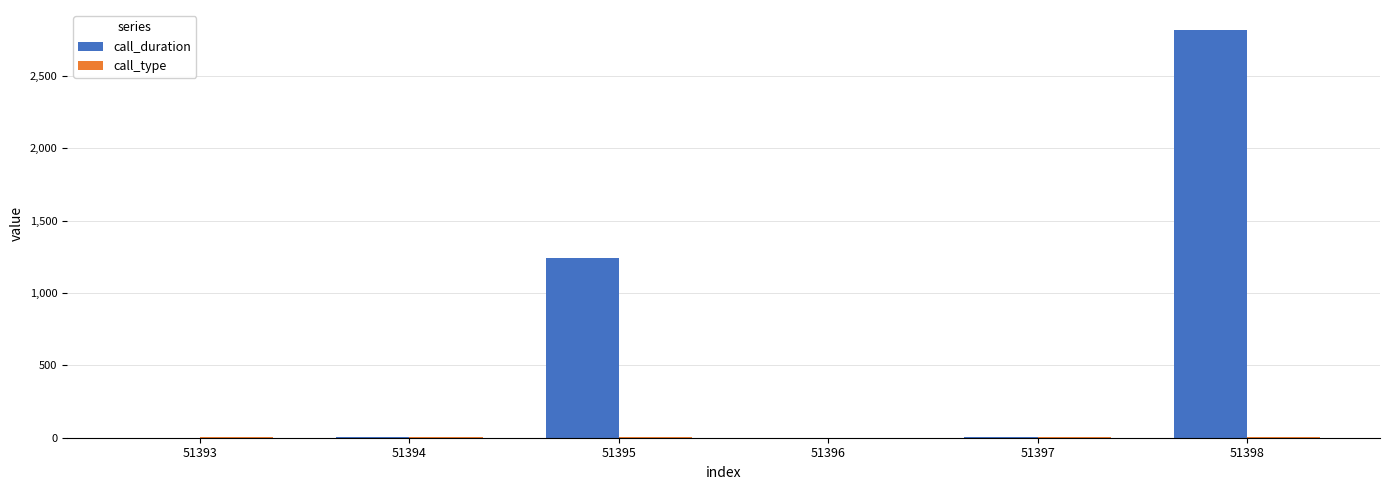

Which series has the largest range (max minus min)?

call_duration